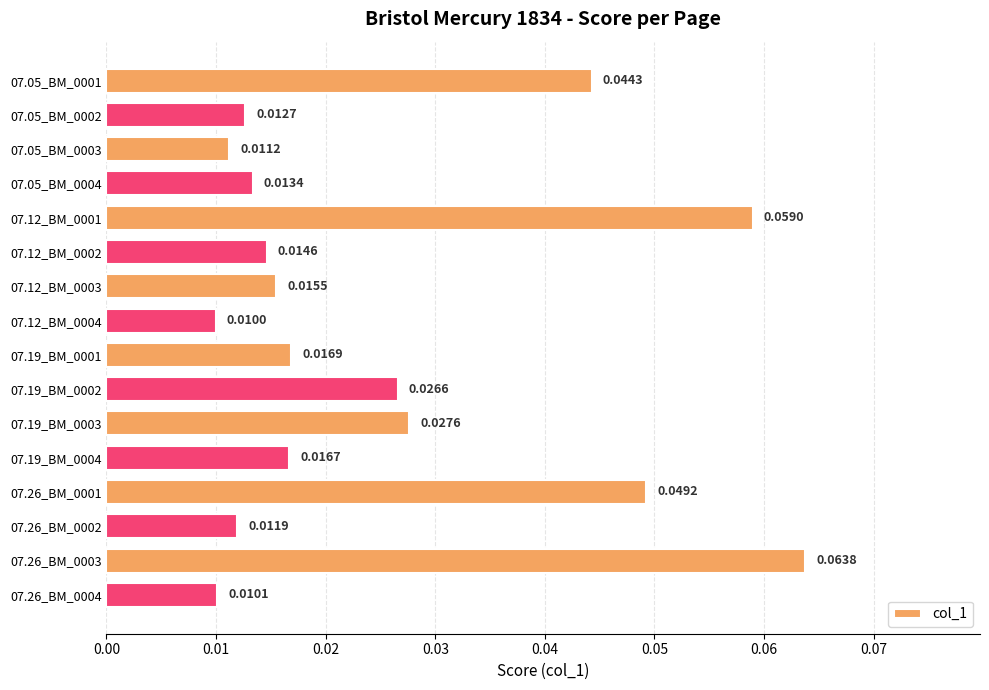

Where is the data nearest to the value 0?

07.12_BM_0004